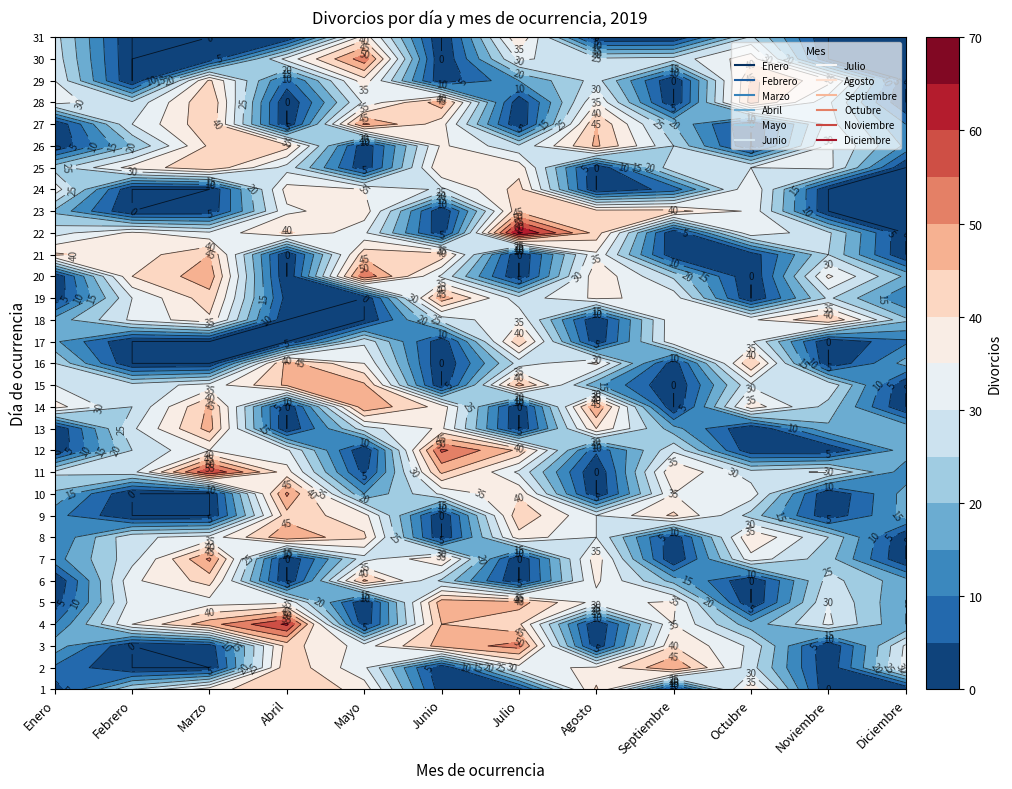

What is the difference between the 6 values at 5 and 3?

24